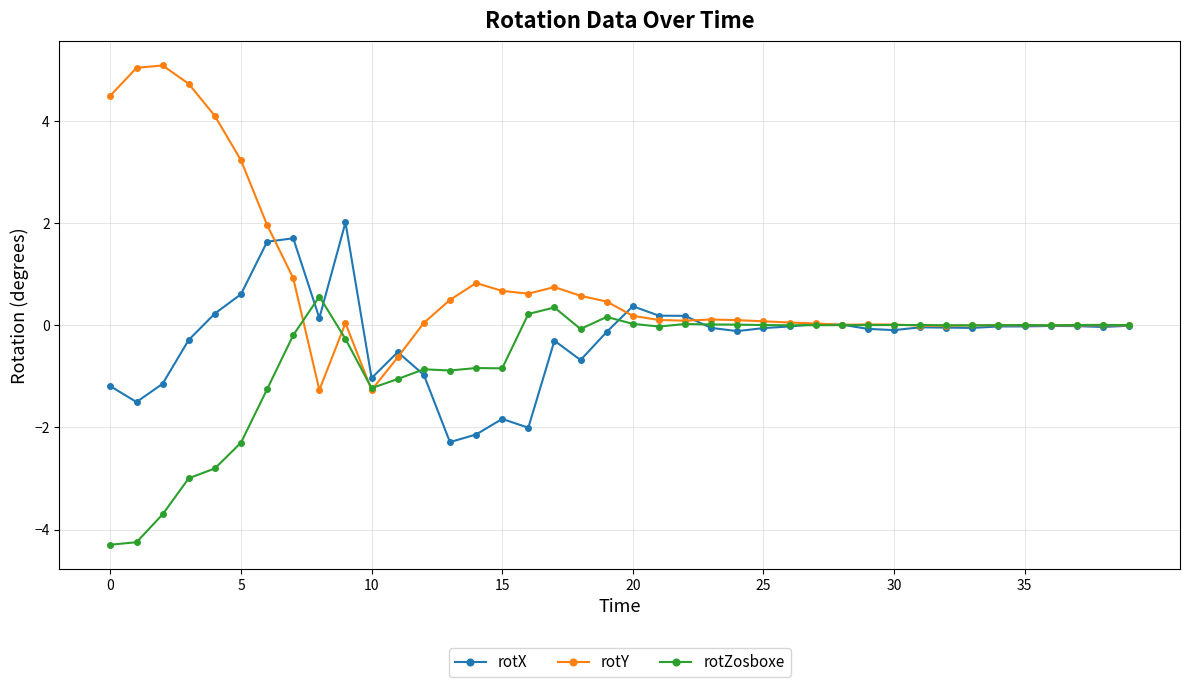

What is the value of the rotX point at the 17th from the left?

-2.0